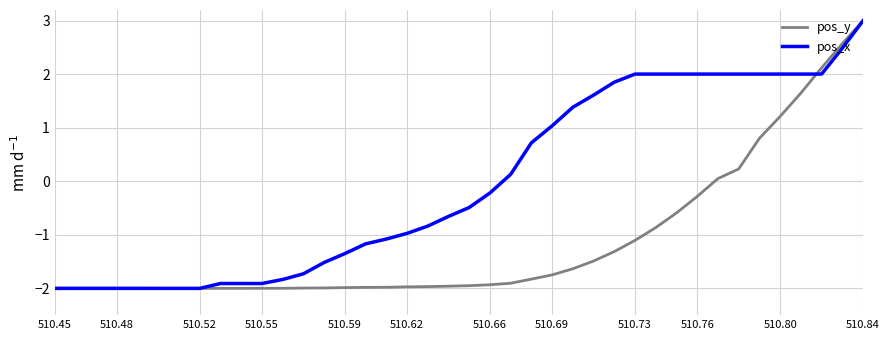

How many categories are shown in the chart?

40